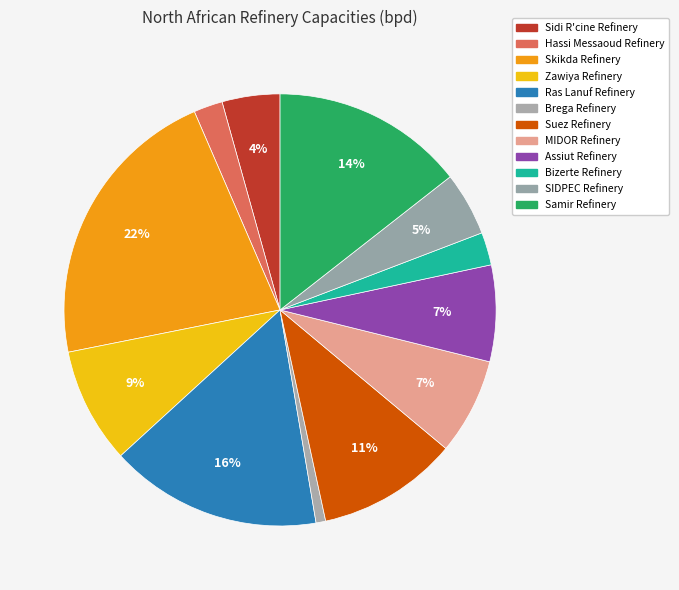

Count the number of slices in the pie.

12